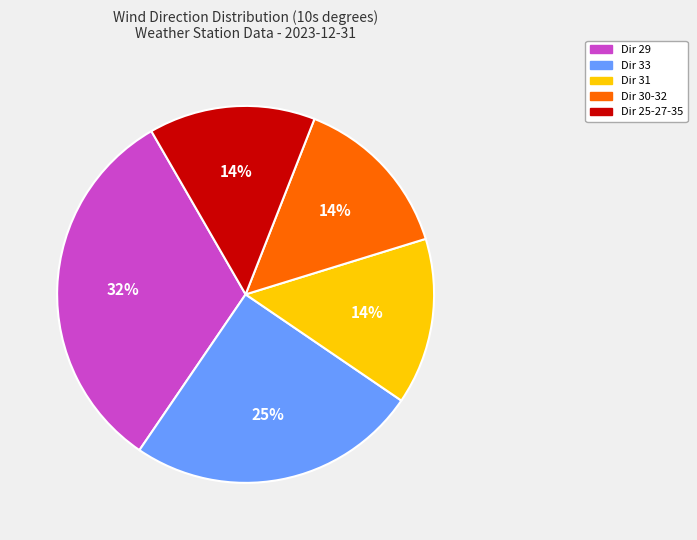

Approximately how many times larger is the value at Dir 25-27-35 compared to Dir 31?

1.0